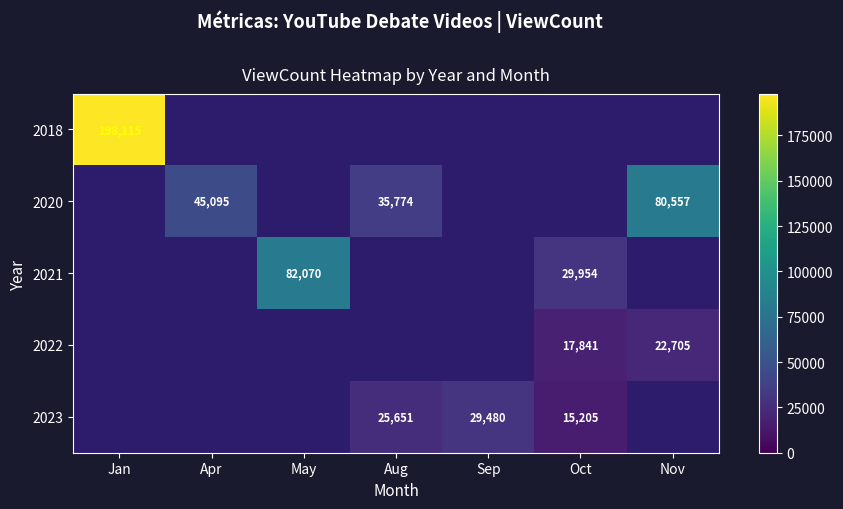

True or false: 2023 has a value of 10423.7 at Aug.

False